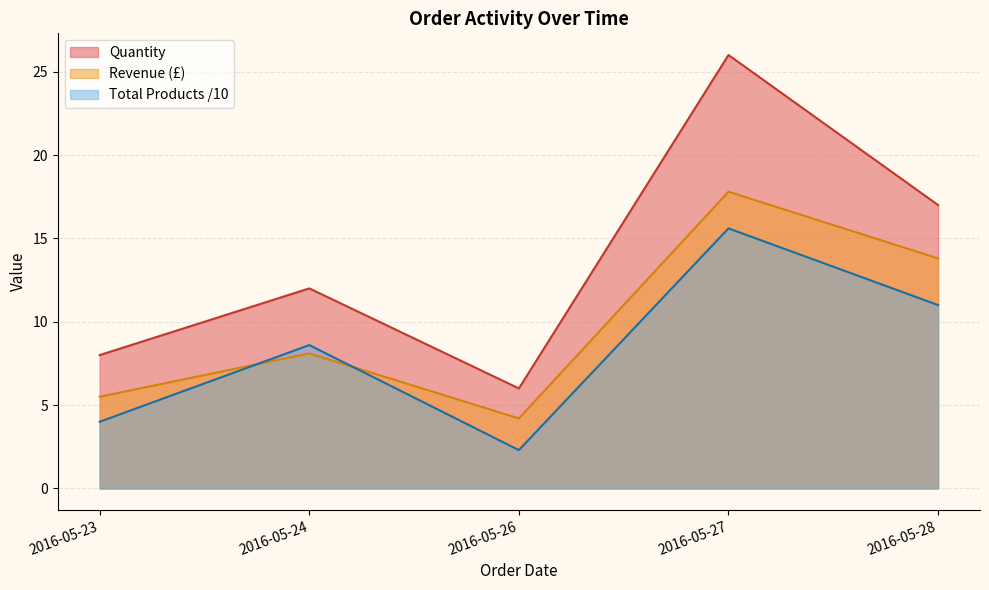

How many lines are shown in the chart?

3